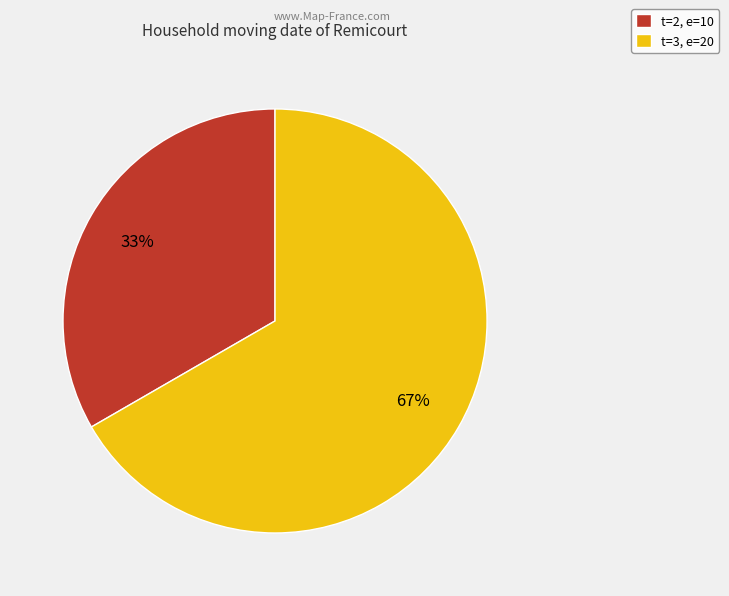

What is the majority slice?

t=3, e=20